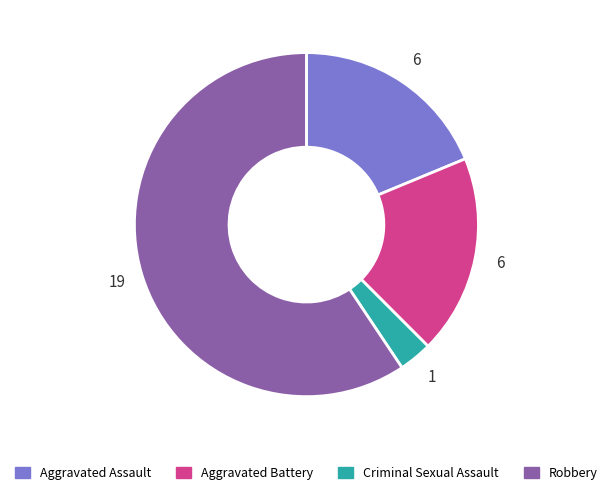

Is the sum of Criminal Sexual Assault and Robbery greater than half?

Yes